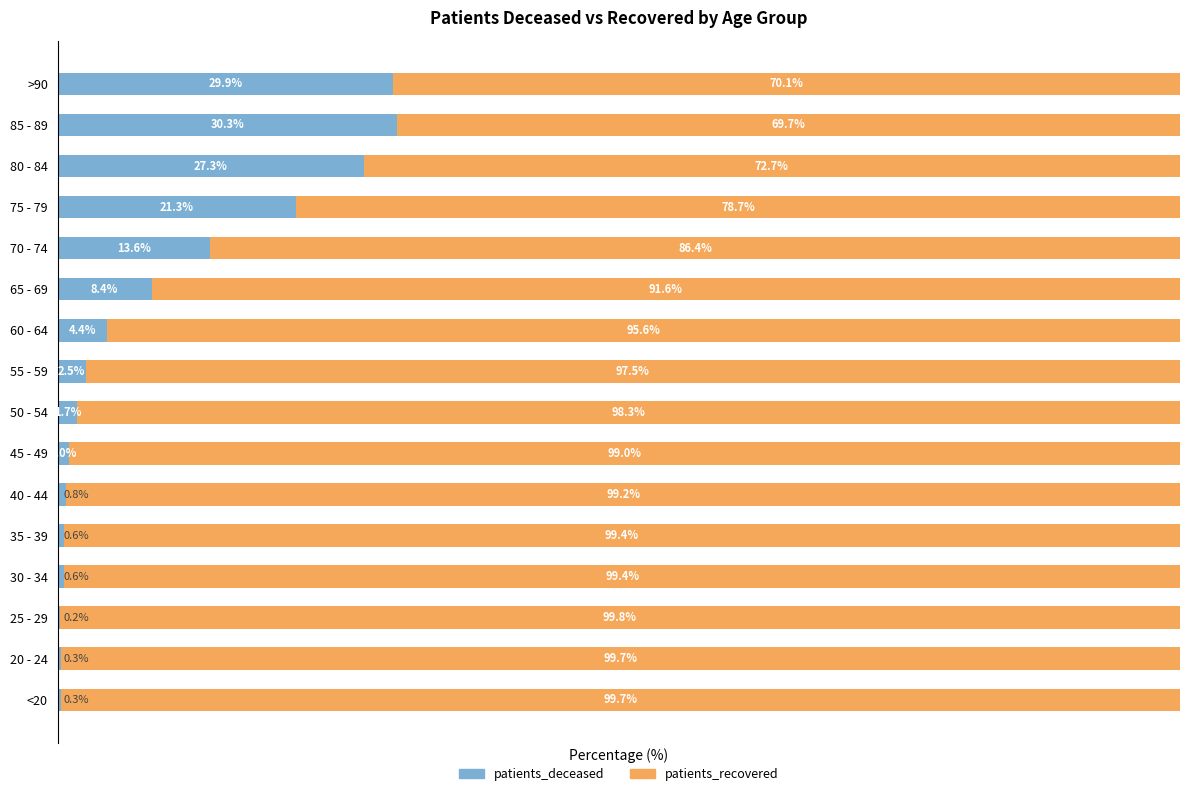

At which label does patients_deceased reach its peak?

85 - 89